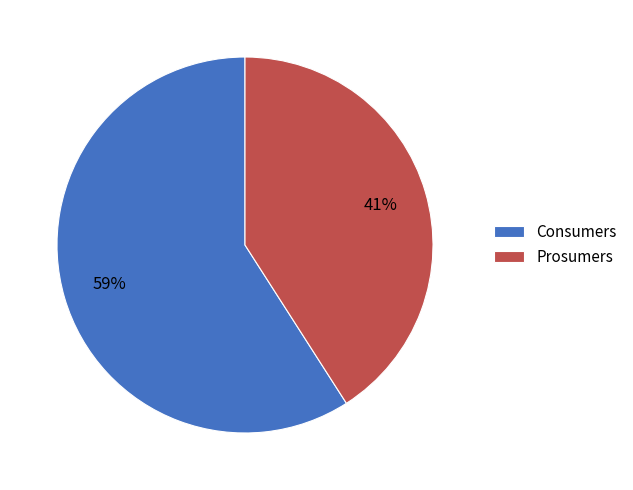

To the nearest percent, what percentage of the pie is Prosumers?

41%